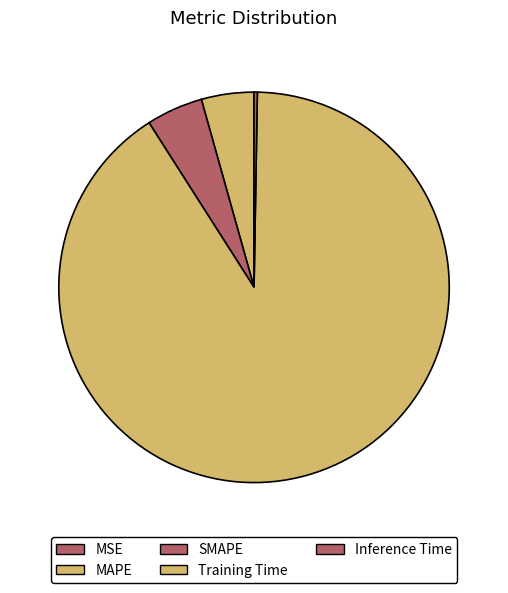

How many slices are in this pie chart?

5